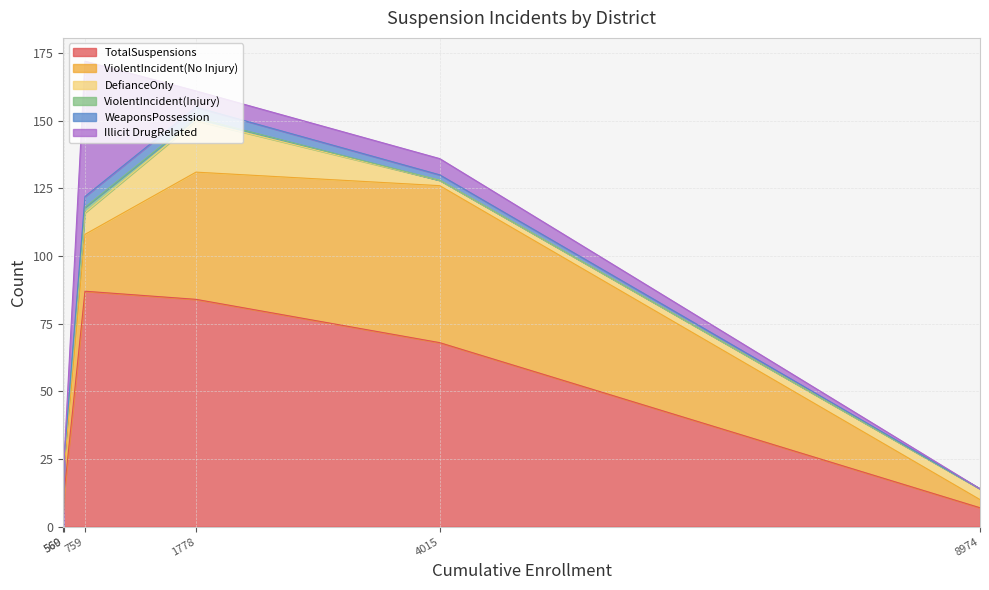

What is the highest value of the TotalSuspensions series?

87